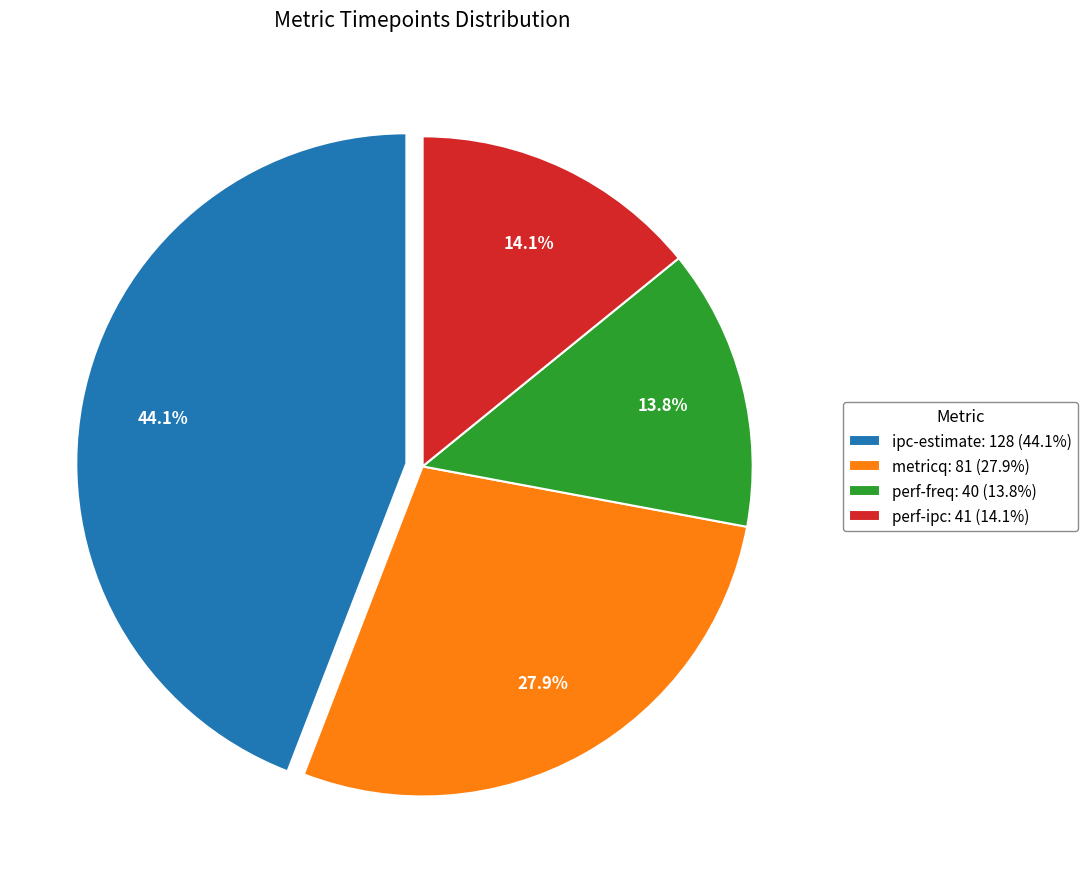

Approximately how many times larger is the value at ipc-estimate compared to metricq?

1.6